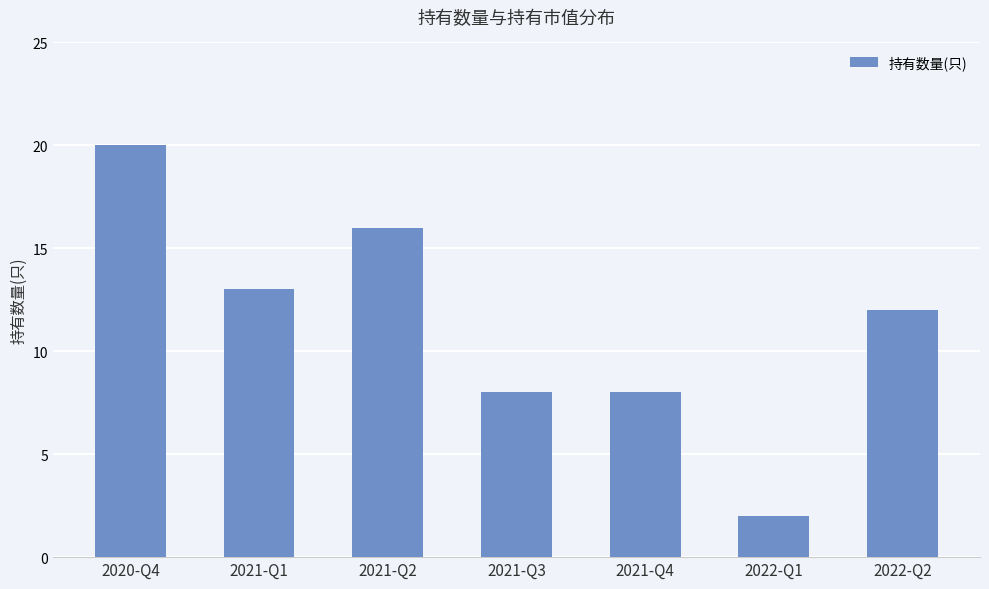

Between 2021-Q2 and 2020-Q4, which is larger?

2020-Q4